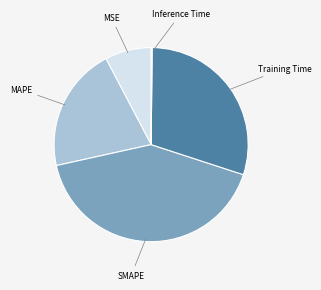

Is there any slice that represents more than half of the pie?

No